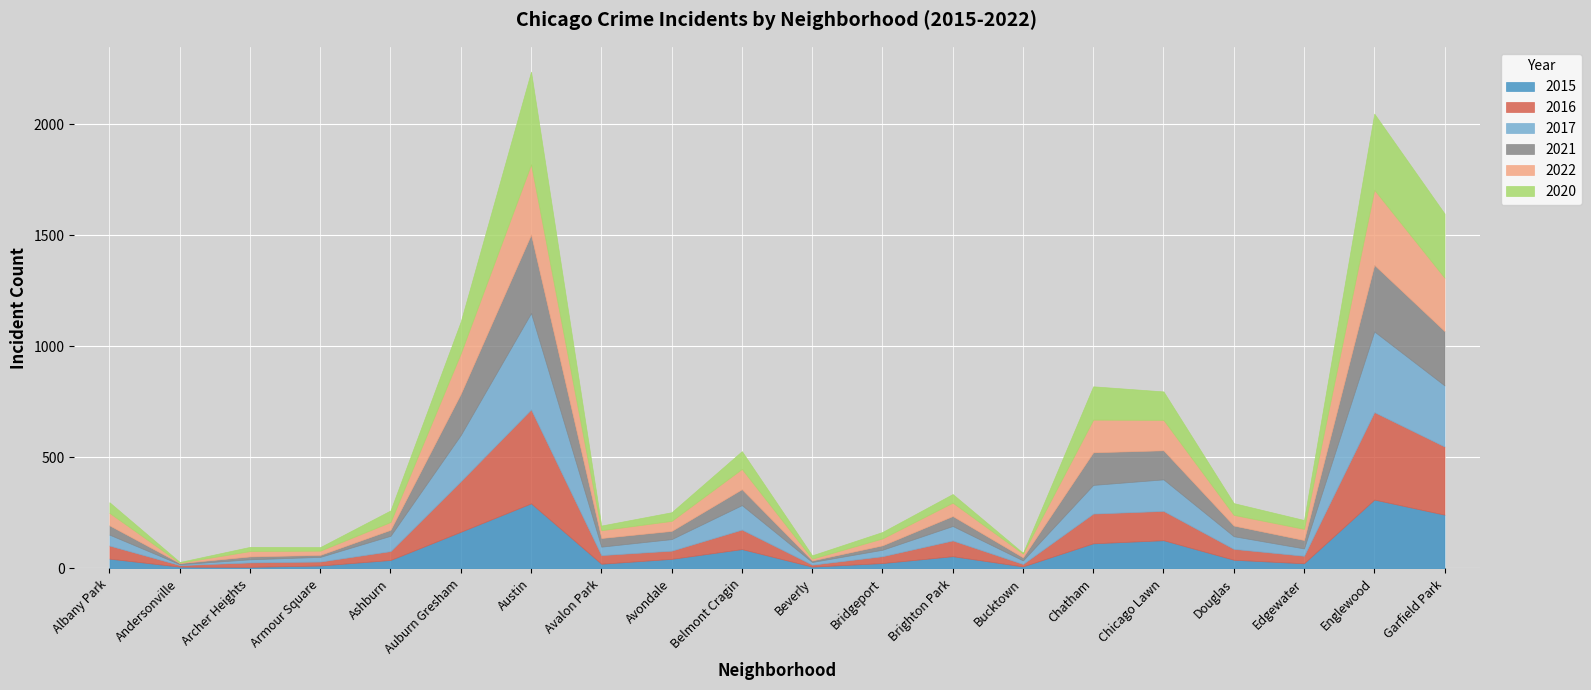

At which category does the chart reach its peak across all series?

Austin